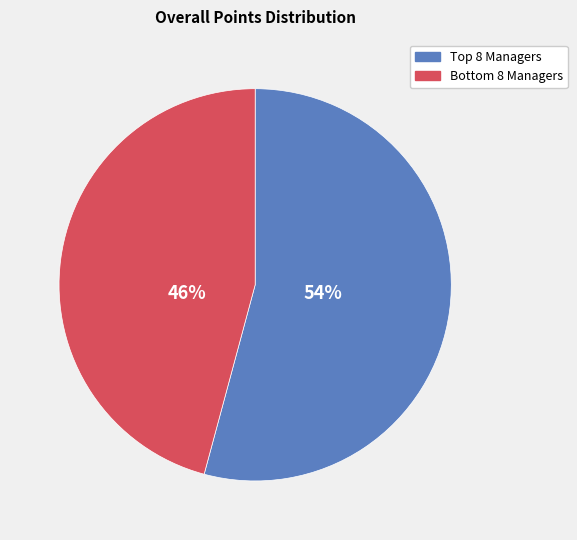

To the nearest percent, what is the difference between the largest and smallest slice percentages?

8%